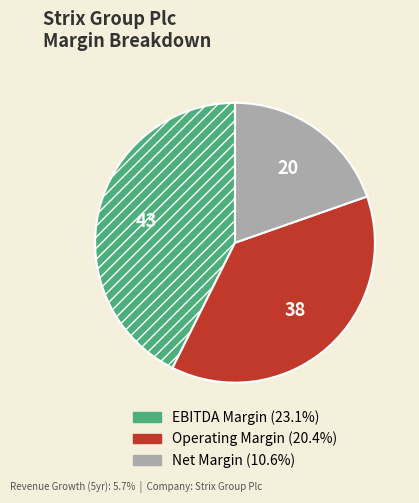

Is there any slice that represents more than half of the pie?

No